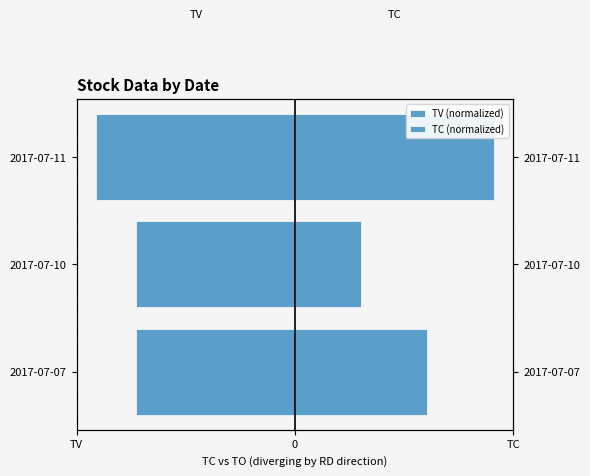

Rank the series at 2017-07-10 from lowest to highest value.

TV (normalized), TC (normalized)